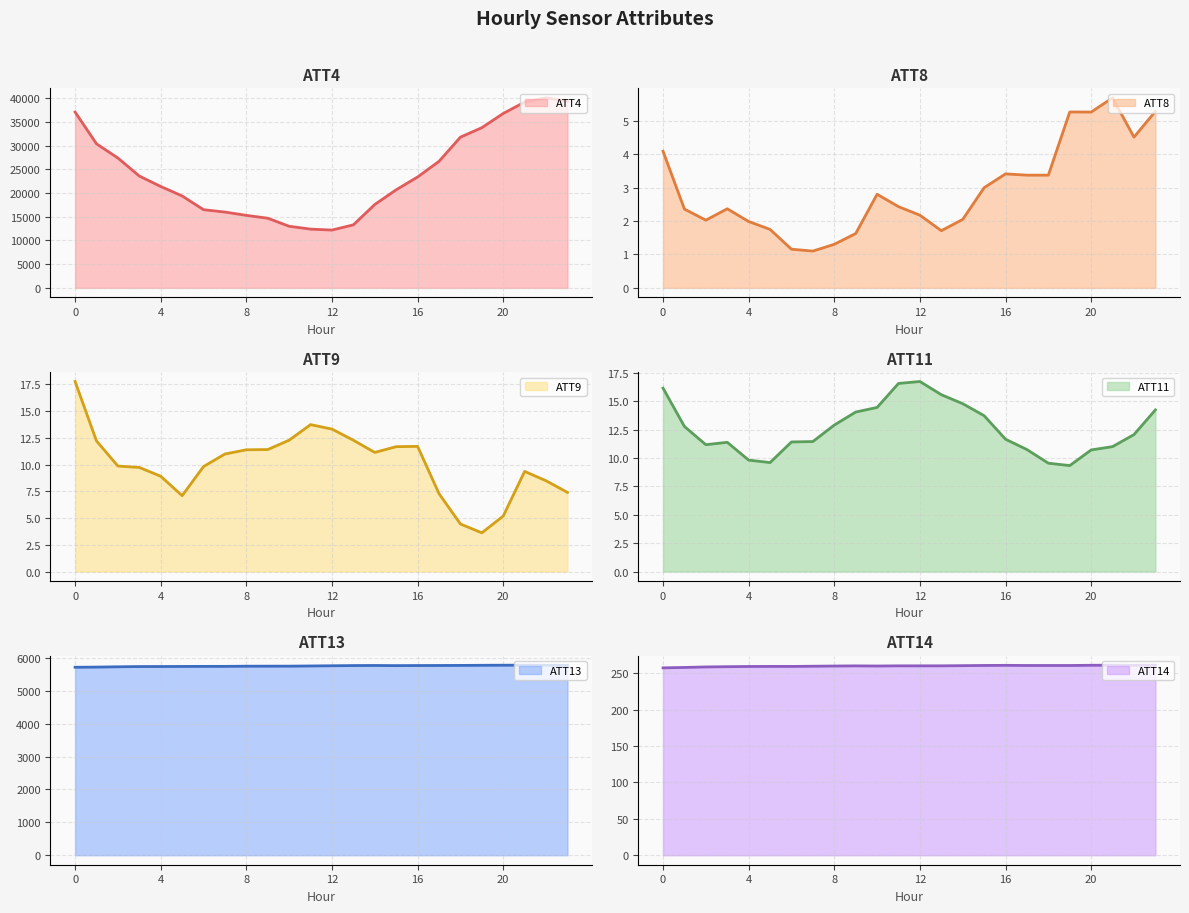

Reading right to left, list all the values displayed in this chart.

ATT4: 39400.0	40100.0	39200.0	36800.0	33800.0	31800.0	26700.0	23400.0	20700.0	17600.0	13300.0	12200.0	12400.0	13000.0	14700.0	15300.0	16000.0	16500.0	19400.0	21400.0	23600.0	27400.0	30400.0	37100.0
ATT8: 5.3	4.5	5.7	5.3	5.3	3.4	3.4	3.4	3.0	2.0	1.7	2.2	2.4	2.8	1.6	1.3	1.1	1.2	1.7	2.0	2.4	2.0	2.4	4.1
ATT9: 7.4	8.5	9.4	5.2	3.6	4.5	7.3	11.7	11.7	11.1	12.3	13.3	13.7	12.3	11.4	11.4	11.0	9.8	7.1	8.9	9.7	9.9	12.2	17.8
ATT11: 14.2	12.1	11.0	10.7	9.3	9.6	10.8	11.7	13.7	14.8	15.6	16.8	16.6	14.5	14.1	12.9	11.5	11.4	9.6	9.8	11.4	11.2	12.8	16.2
ATT13: 5770.8	5774.0	5775.9	5774.6	5772.0	5768.7	5766.3	5764.7	5762.0	5766.6	5764.1	5757.7	5751.6	5745.8	5745.5	5744.3	5739.5	5739.1	5737.0	5735.0	5733.9	5726.7	5717.3	5712.5
ATT14: 261.2	261.0	261.2	261.0	260.7	260.7	260.7	260.9	260.8	260.5	260.3	260.2	260.3	260.0	260.2	260.0	259.7	259.5	259.5	259.4	259.1	258.7	258.1	257.5